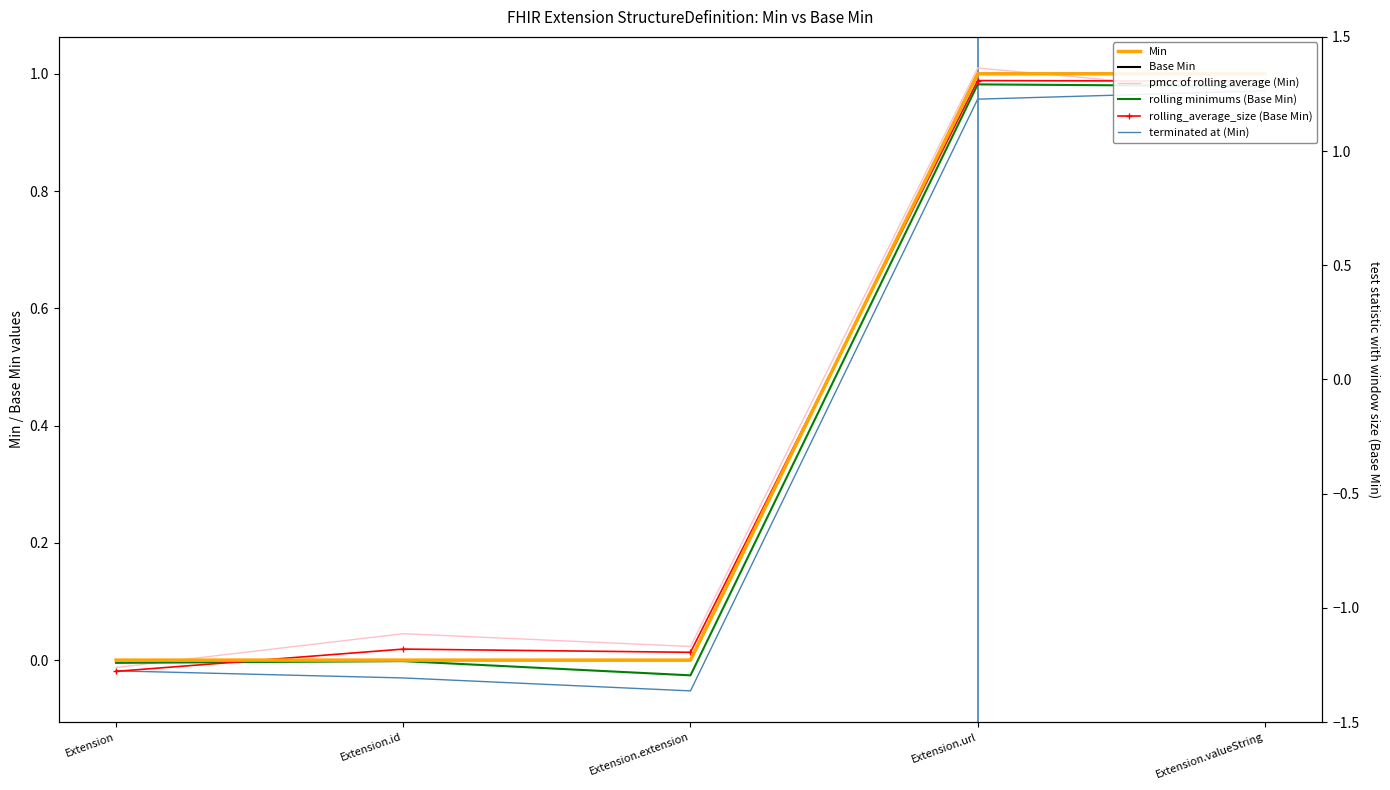

How many values in rolling minimums (Base Min) are above zero?

2